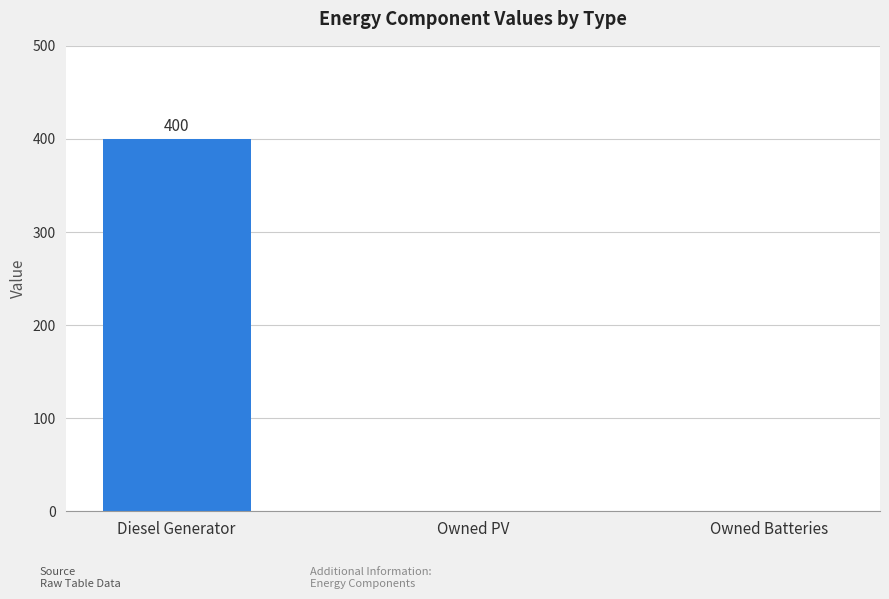

What is the sum of the values at Owned Batteries and Diesel Generator?

400